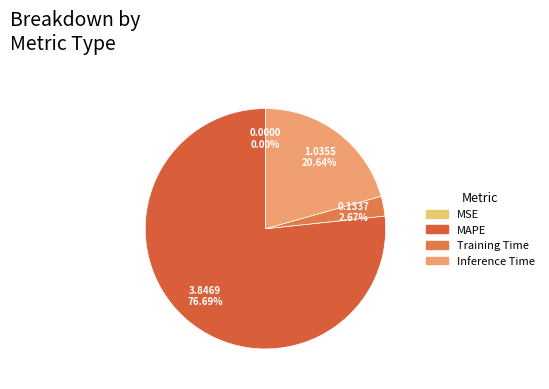

Which slice is the largest?

MAPE